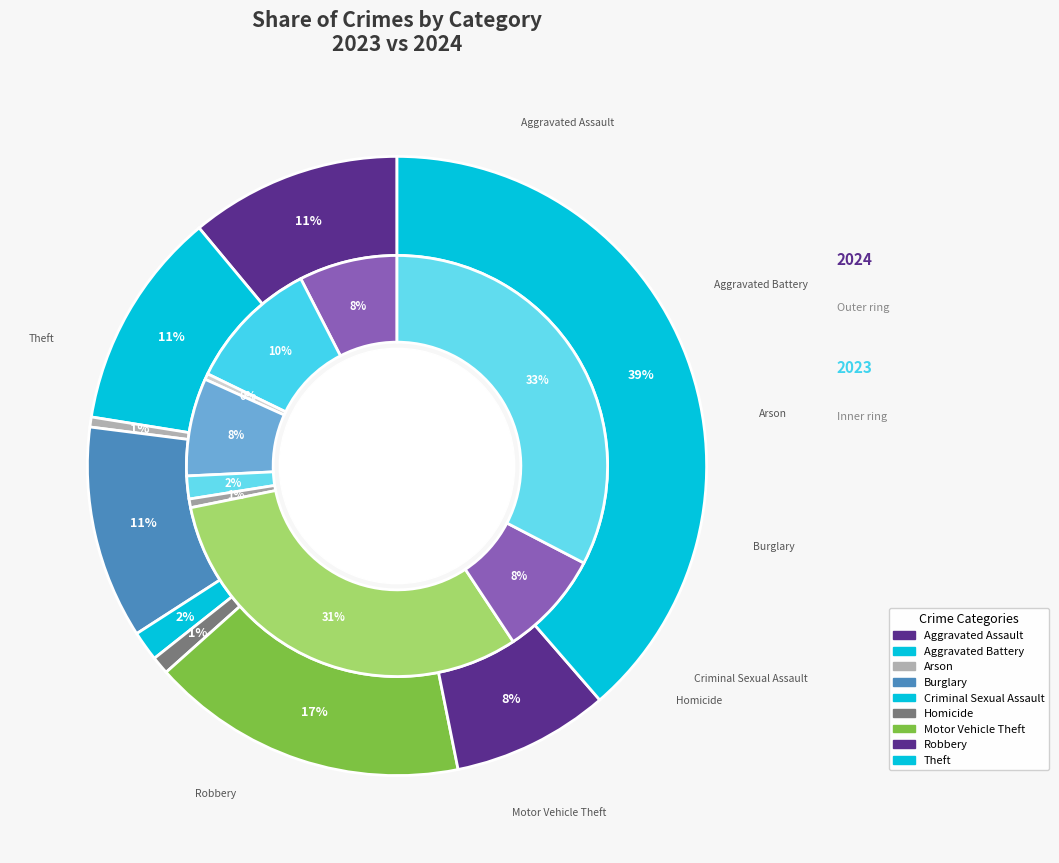

Count the number of slices in the pie.

9